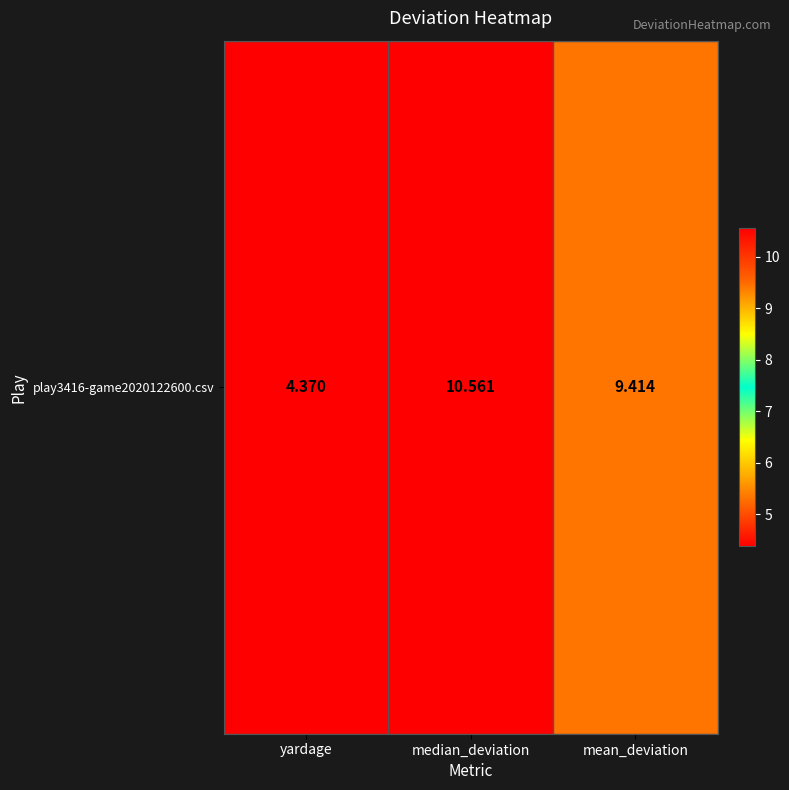

Between mean_deviation and yardage, which is larger?

mean_deviation